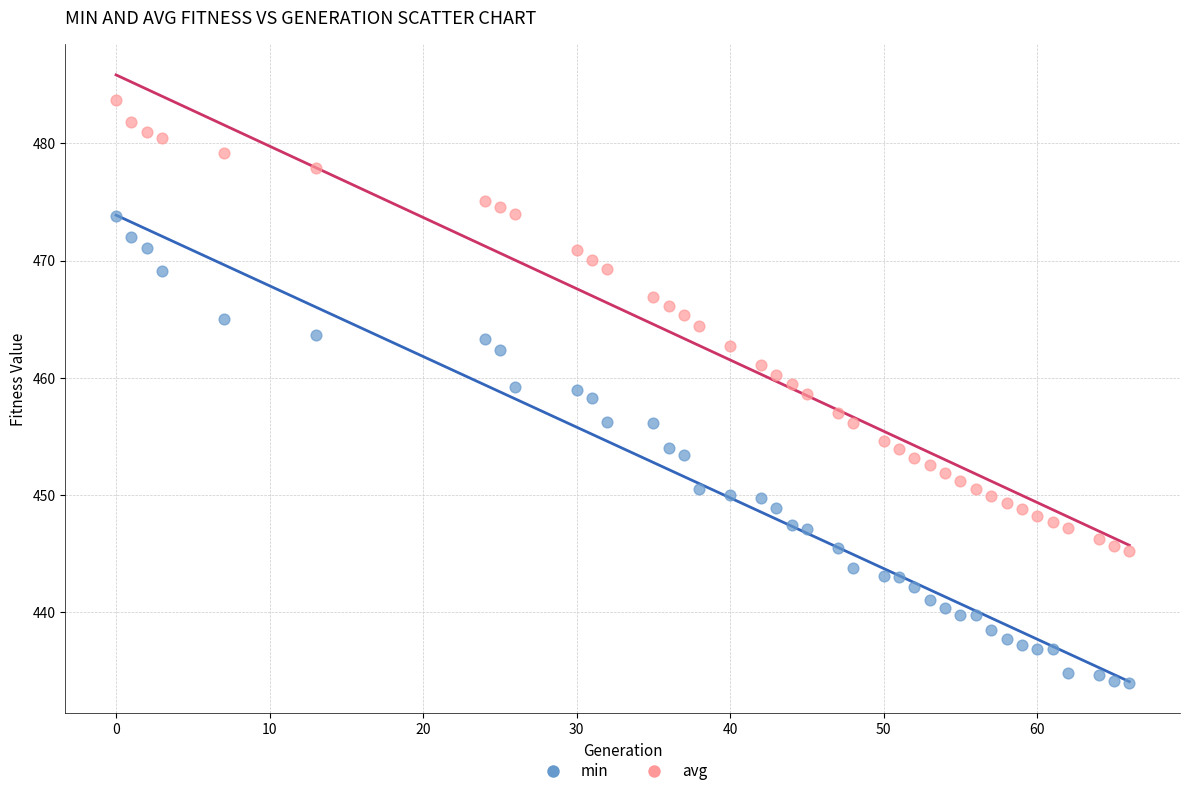

Across all data points, what is the range of Y values (max minus min)?

49.8